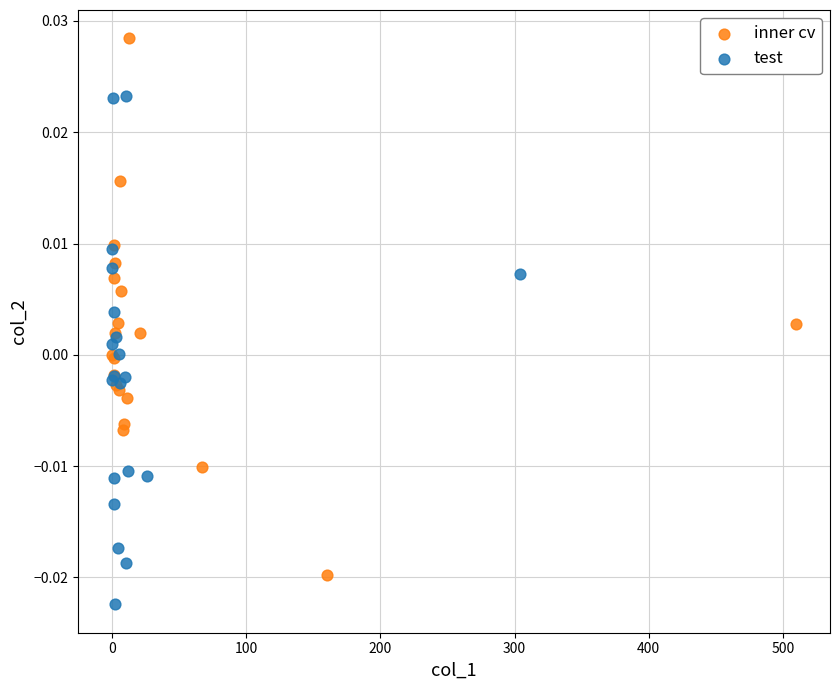

Which series reaches the maximum Y coordinate?

inner cv